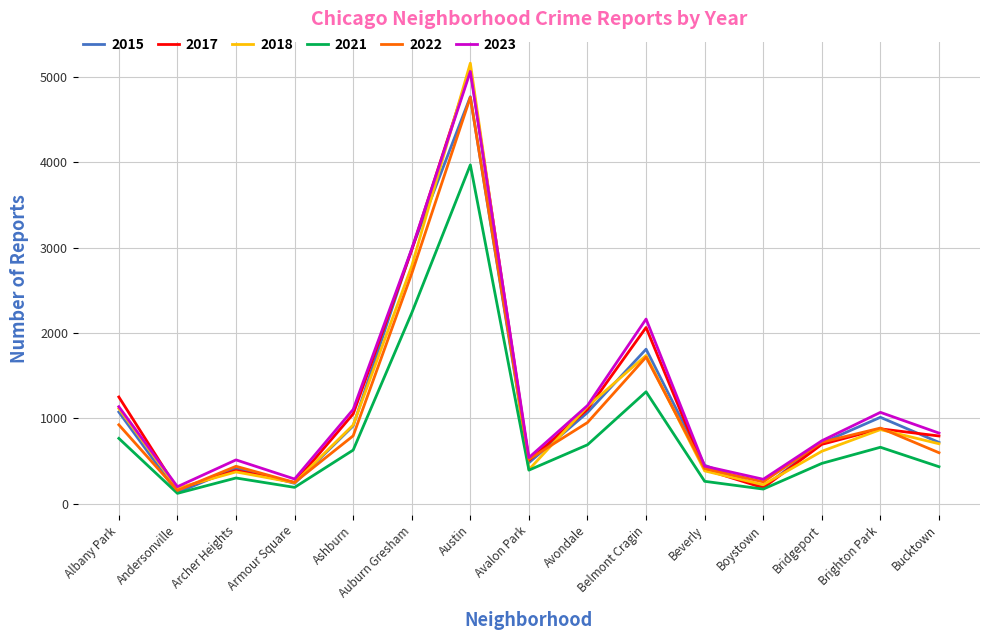

What is the total value across all series at Auburn Gresham?

16669